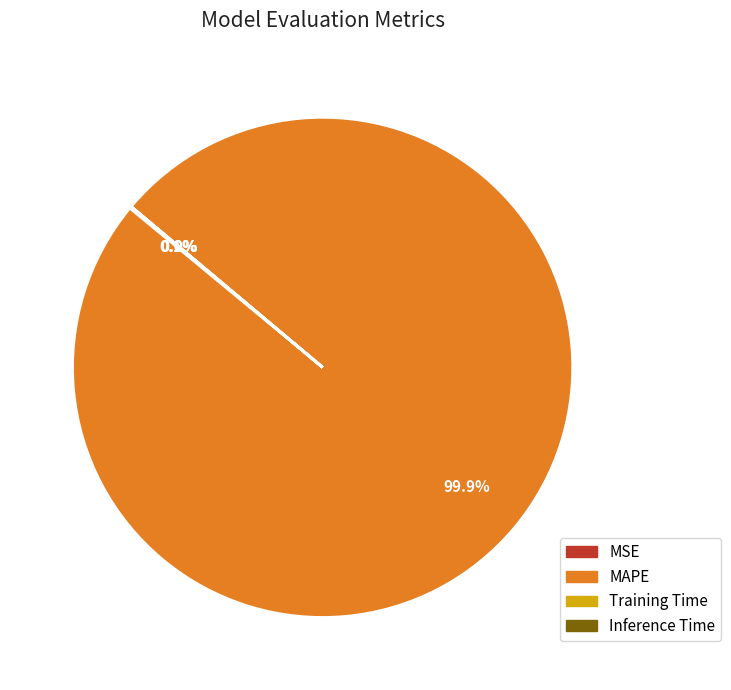

Which slice is the largest?

MAPE